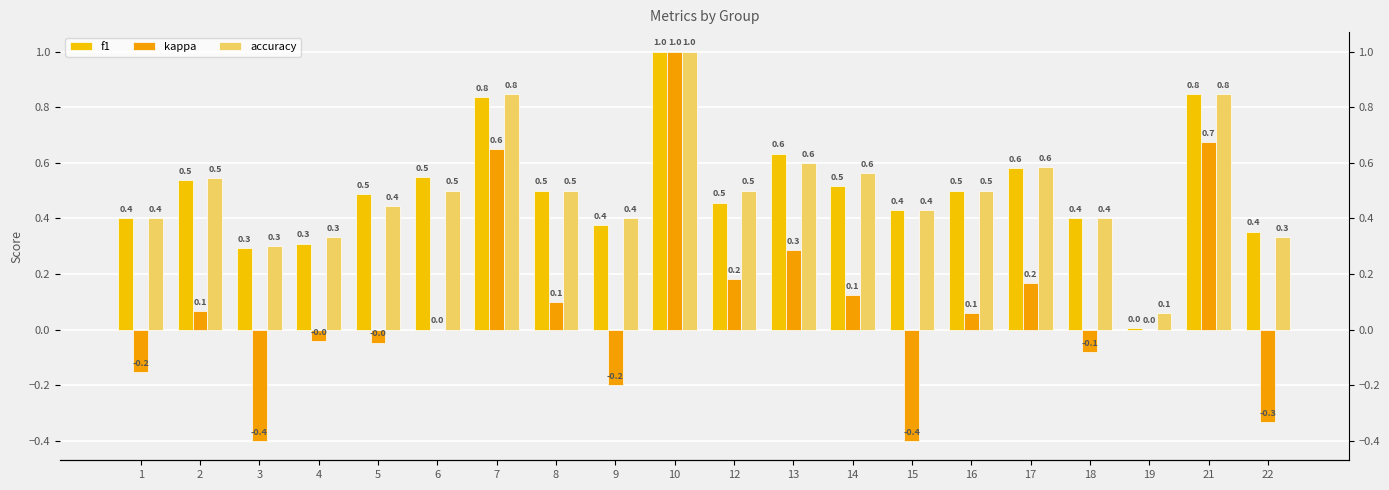

What is the total value across all series at 15?

0.5